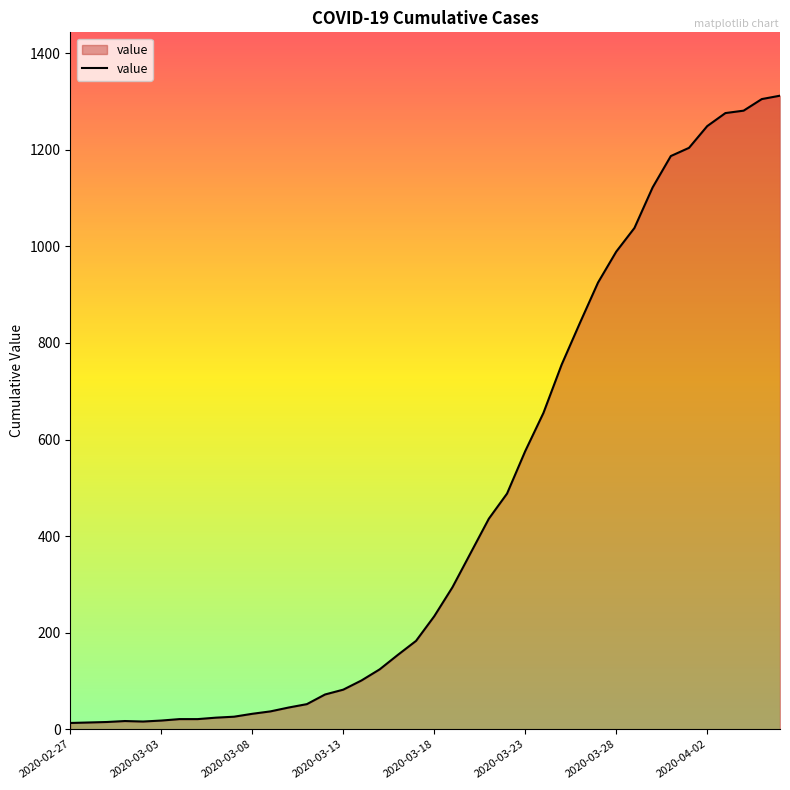

What is the greatest value displayed?

1312